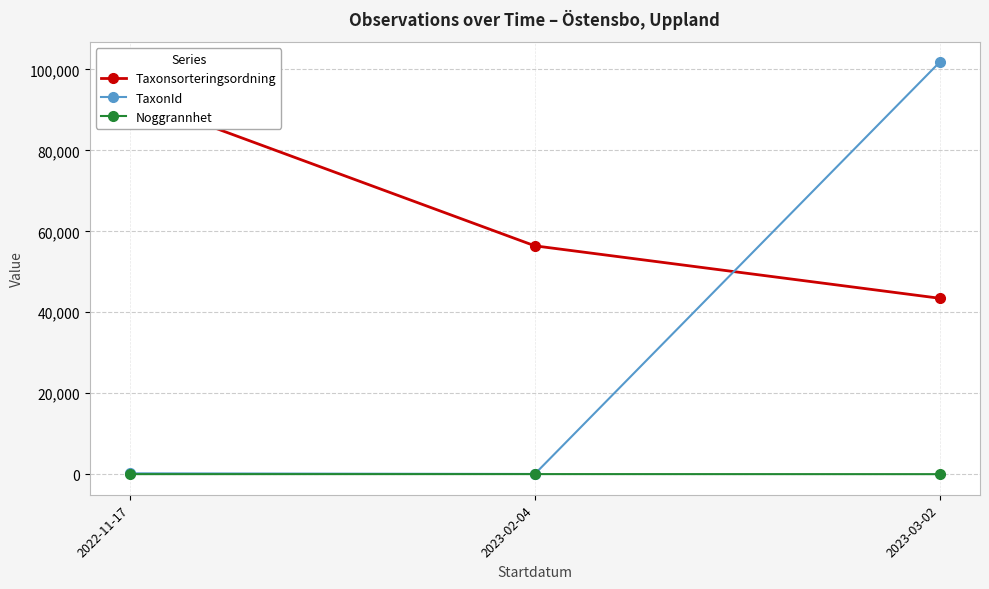

True or false: Noggrannhet has a value of 25 at 2023-02-04.

True